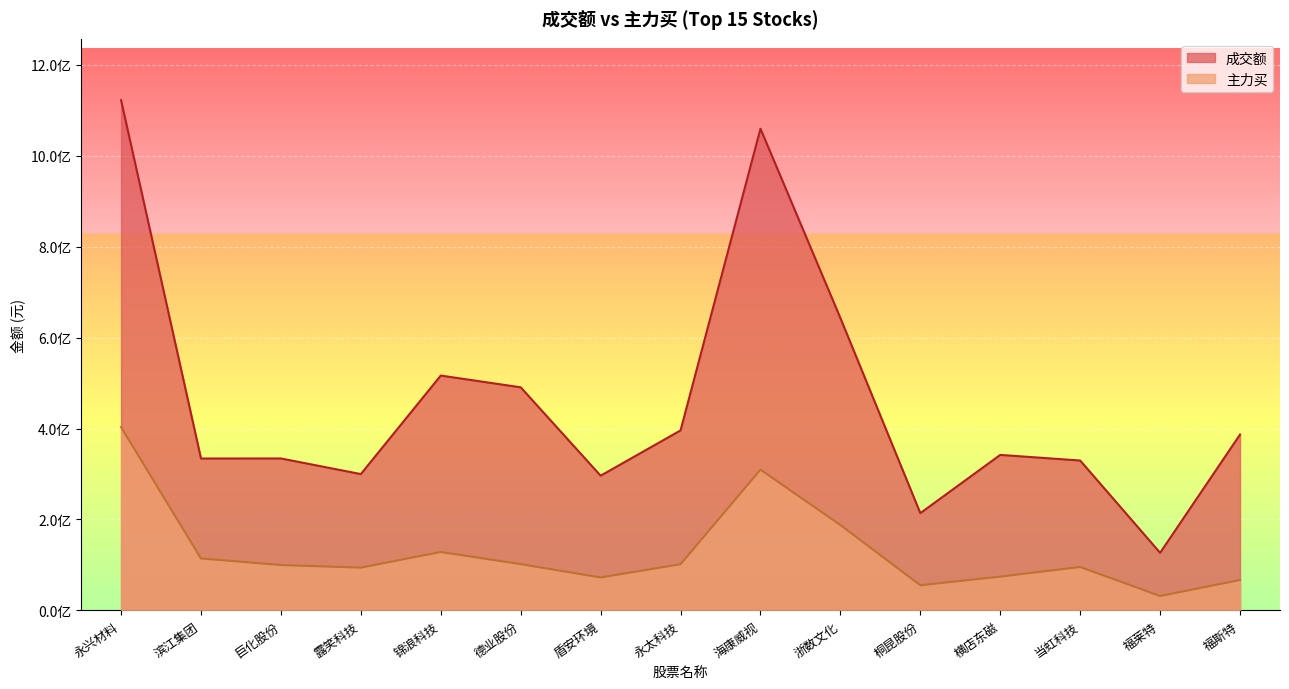

Is the value of 主力买 at 锦浪科技 greater than the value of 成交额 at 永兴材料?

No